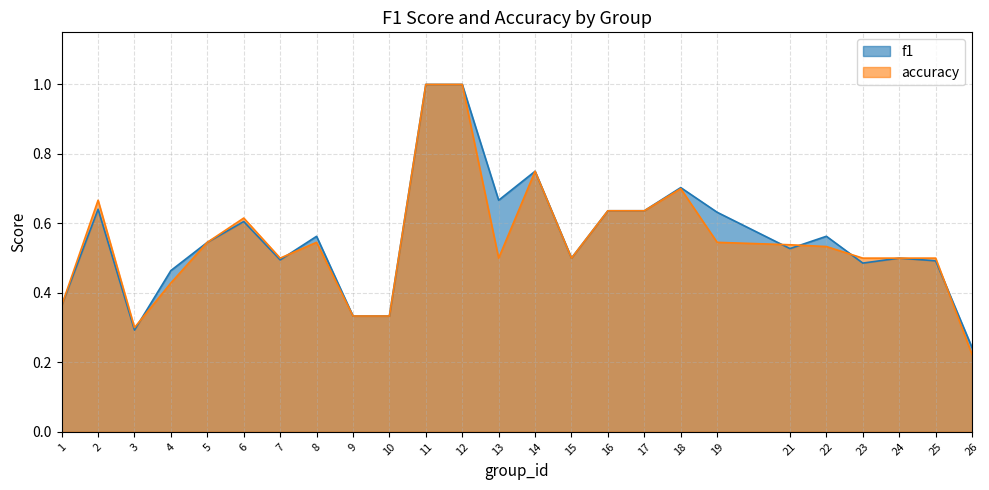

What is the greatest value displayed?

1.0